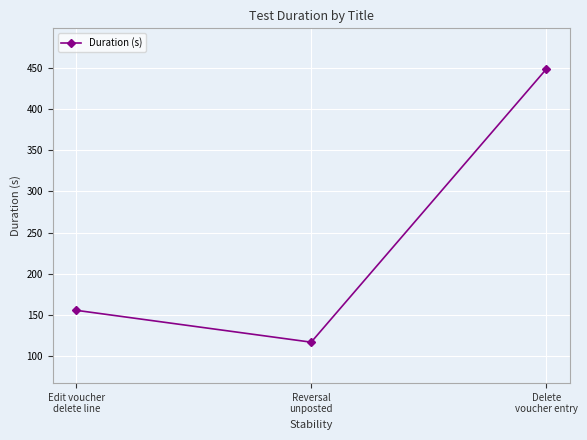

Rank the categories by value from lowest to highest.

Reversal
unposted, Edit voucher
delete line, Delete
voucher entry